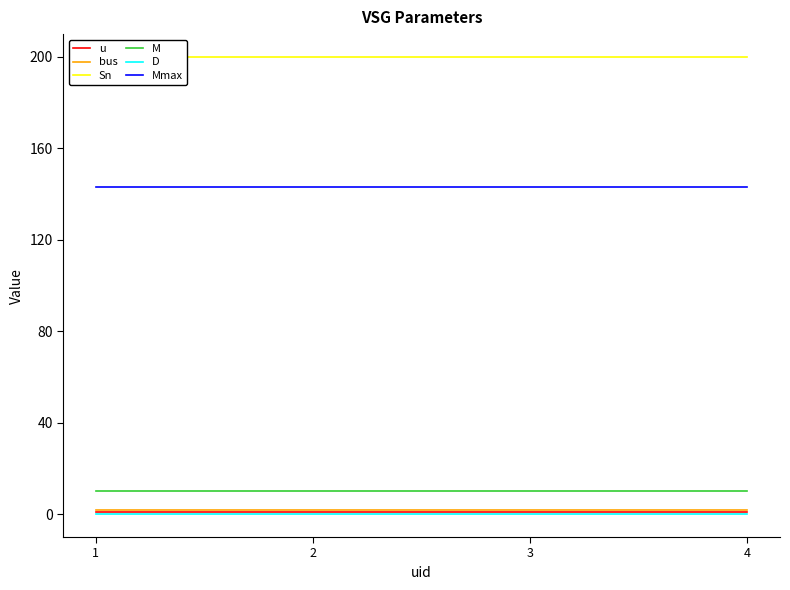

What is the value of the M point at the 4th from the left?

10